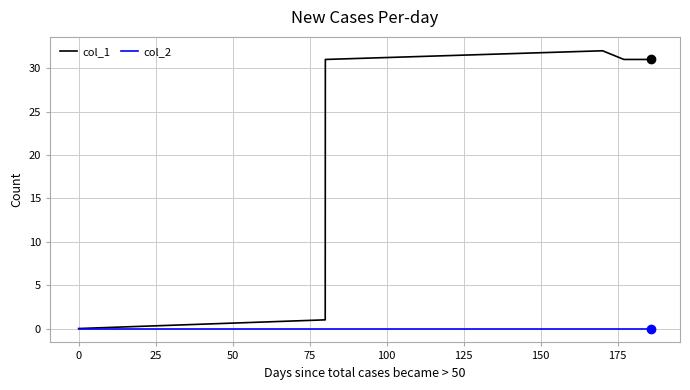

List the series in order of their peak value, lowest first.

col_2, col_1